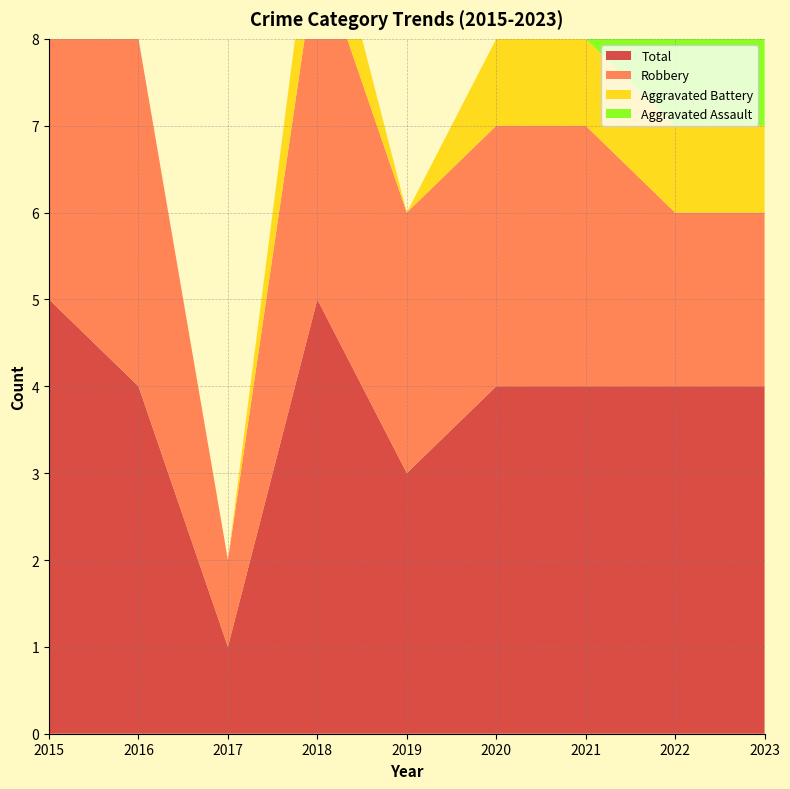

Reading left to right, transcribe all the data shown in this chart.

Aggravated Assault: 2015=1	2016=0	2017=0	2018=0	2019=0	2020=0	2021=0	2022=1	2023=1
Aggravated Battery: 2015=1	2016=0	2017=0	2018=1	2019=0	2020=1	2021=1	2022=1	2023=1
Robbery: 2015=3	2016=4	2017=1	2018=4	2019=3	2020=3	2021=3	2022=2	2023=2
Total: 2015=5	2016=4	2017=1	2018=5	2019=3	2020=4	2021=4	2022=4	2023=4